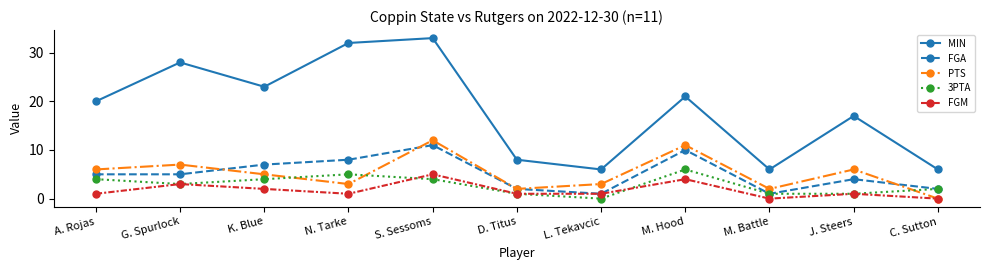

What is the difference between the highest and lowest values at G. Spurlock?

25